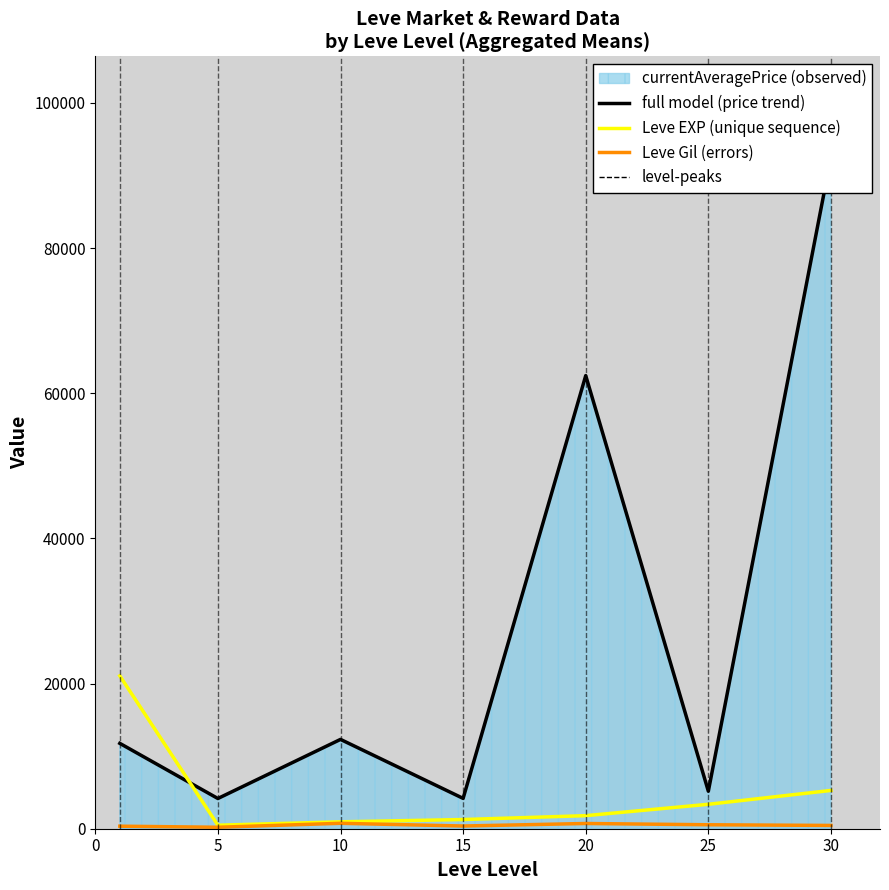

Is the value of full model (price trend) at 20 greater than the value of Leve Gil (errors) at 10?

Yes